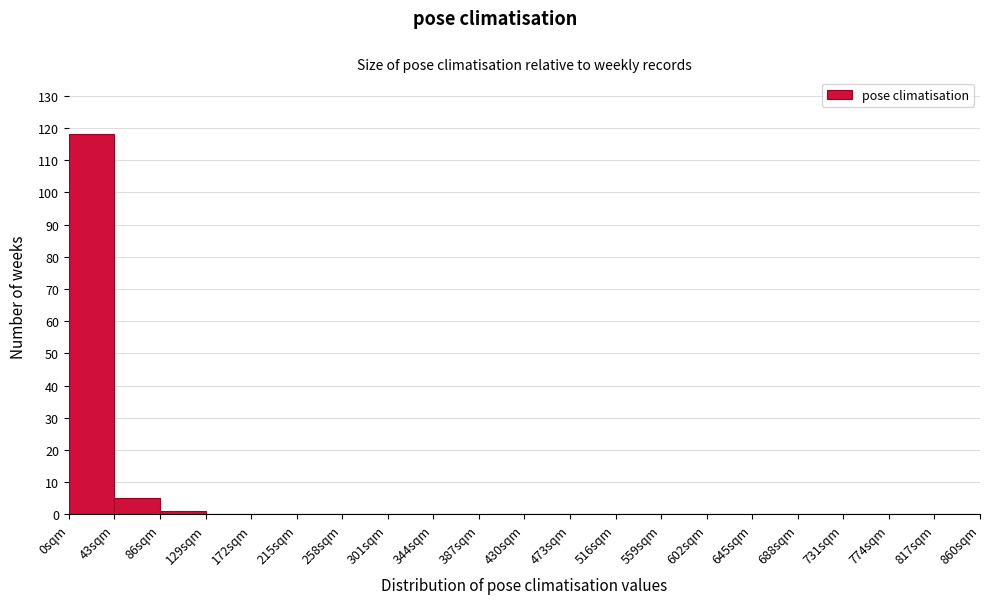

Over which range of the x-axis is the bar tallest?

0 to 43